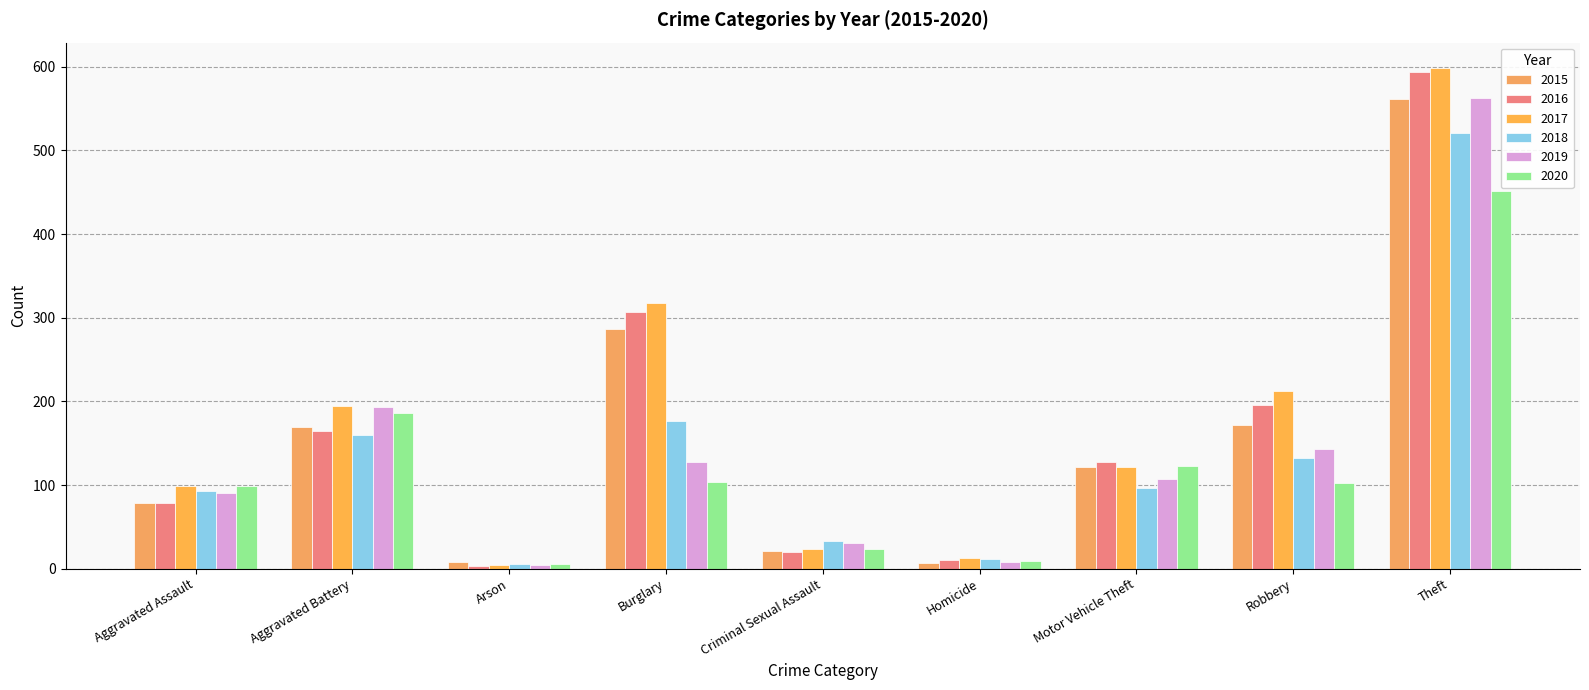

What position from the left is Aggravated Assault?

1